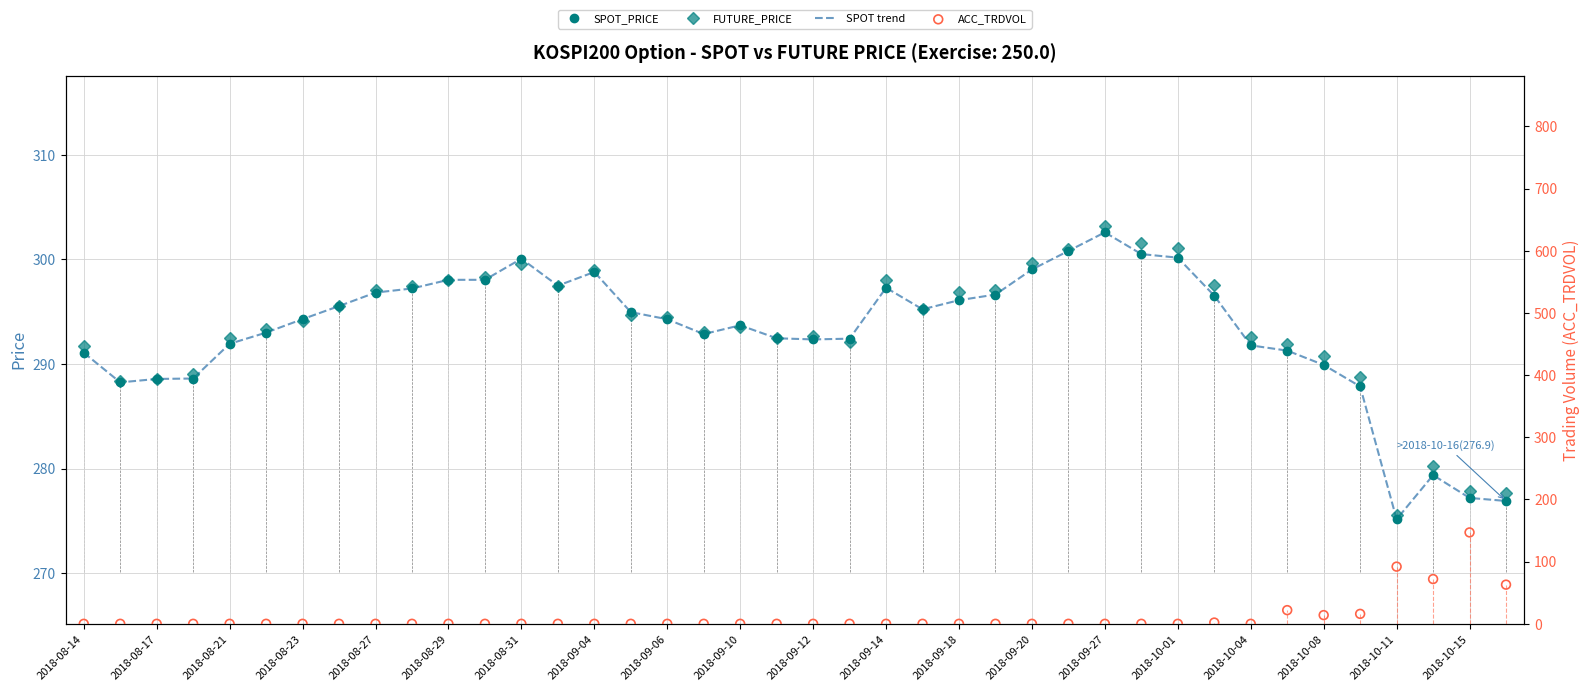

Which series has the largest total across all categories?

FUTURE_PRICE